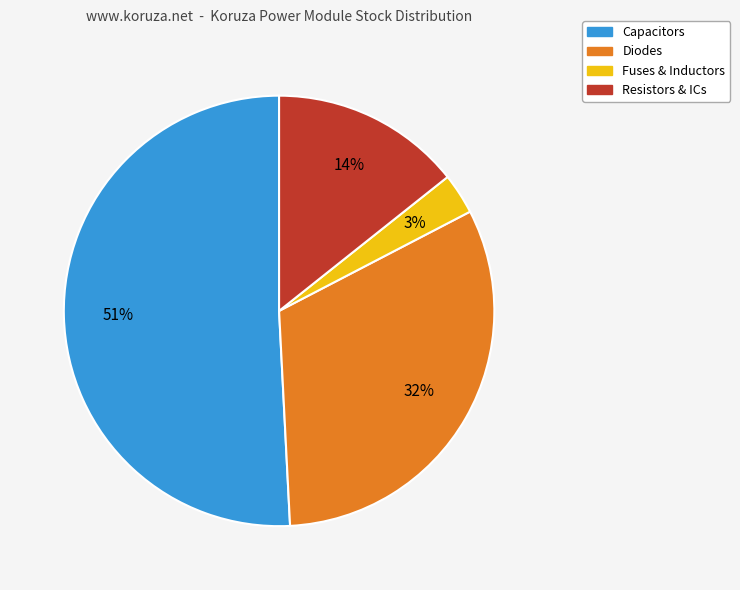

What percentage is the Diodes slice, to the nearest percent?

32%